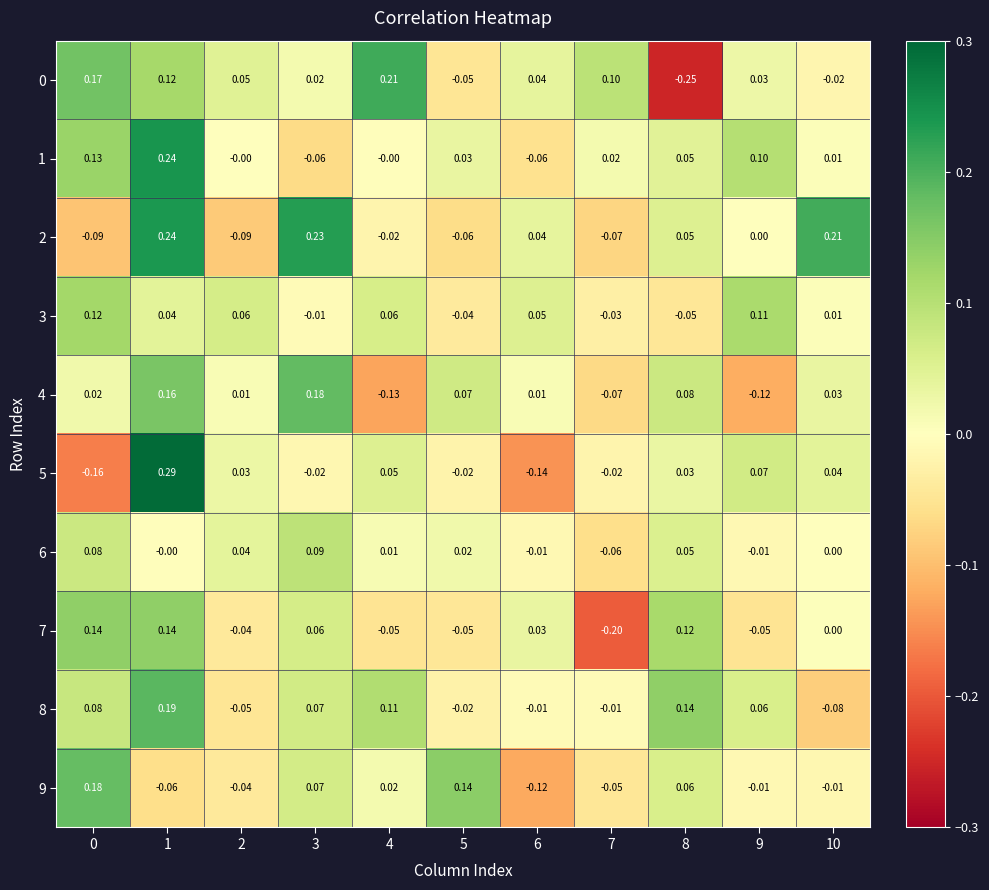

Is the value of 3 at 2 greater than the value of 7 at 4?

Yes